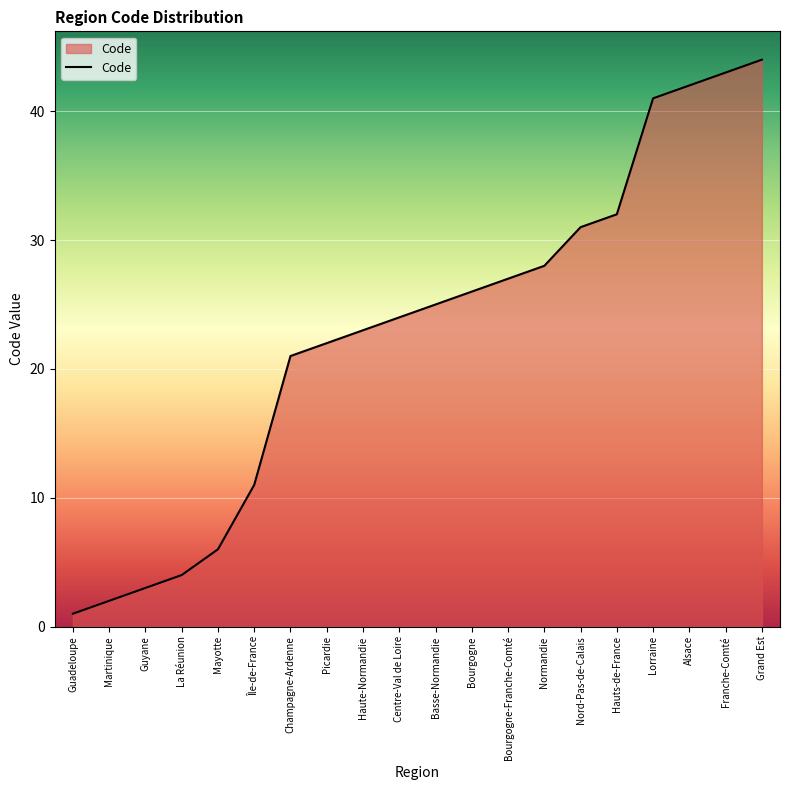

Reading right to left, list all the values displayed in this chart.

44	43	42	41	32	31	28	27	26	25	24	23	22	21	11	6	4	3	2	1